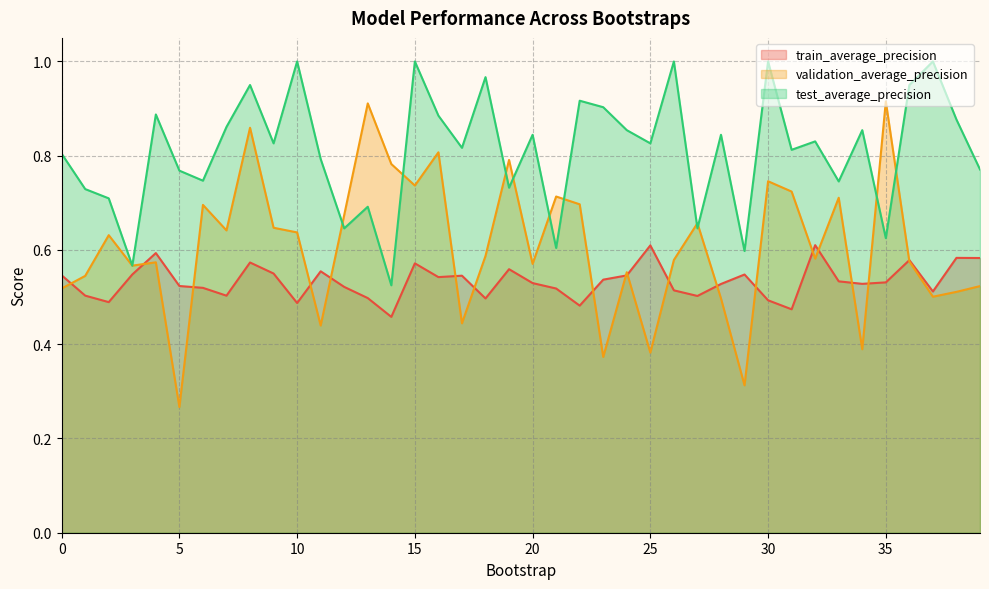

Which series has the widest spread of values?

validation_average_precision